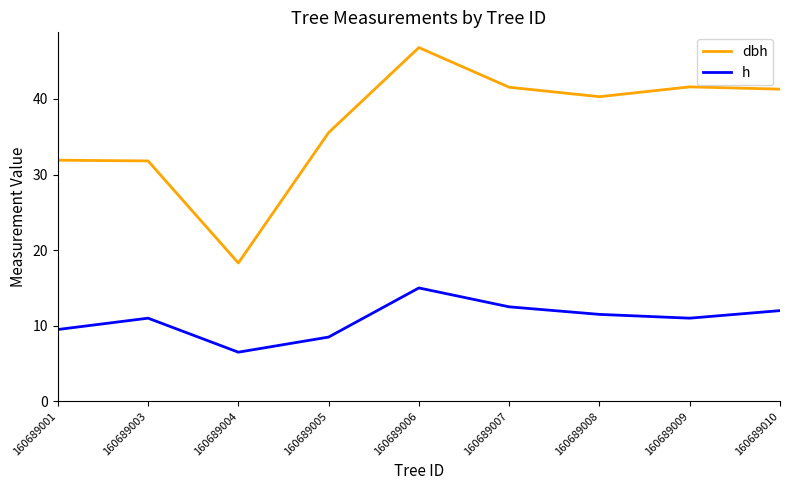

What is the maximum value shown in the chart?

46.8